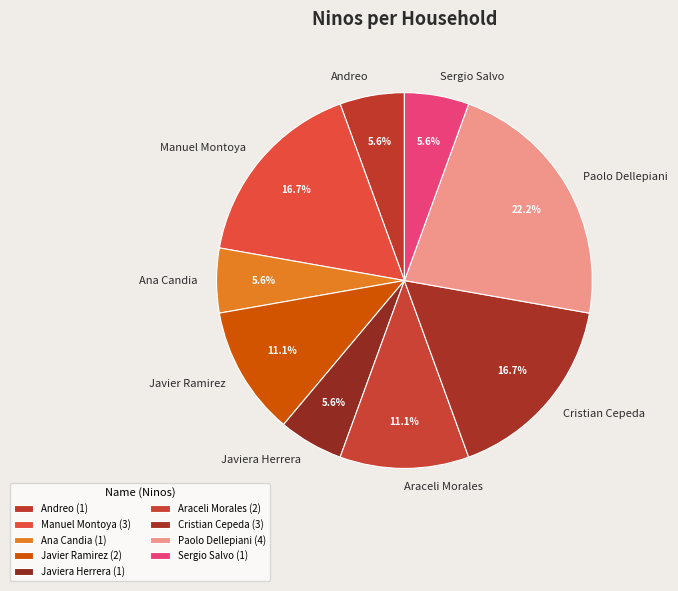

Combined, what portion of the pie is Javier Ramirez and Andreo?

16.7%